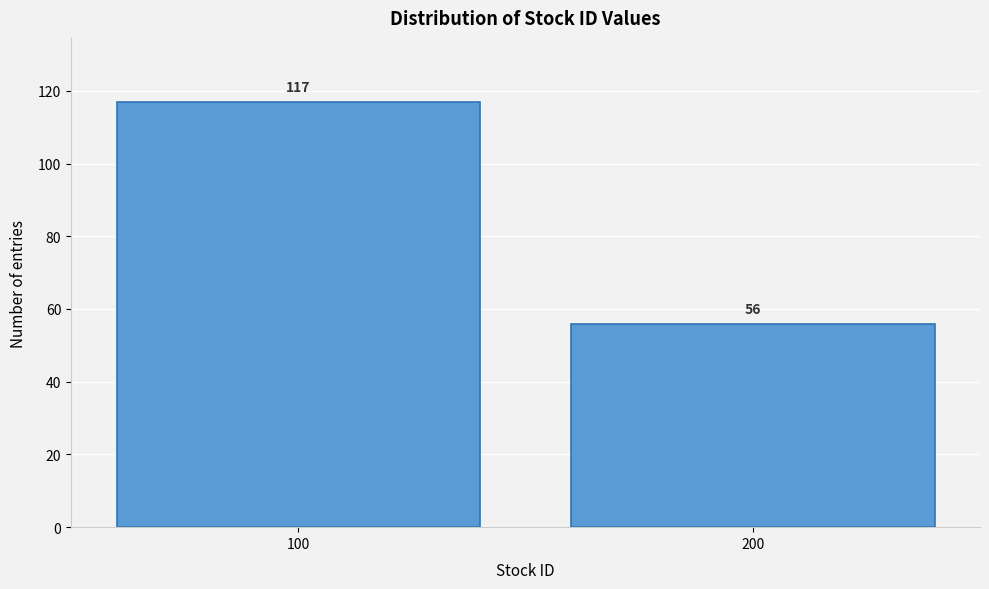

Reading left to right, transcribe all the data shown in this chart.

117	56